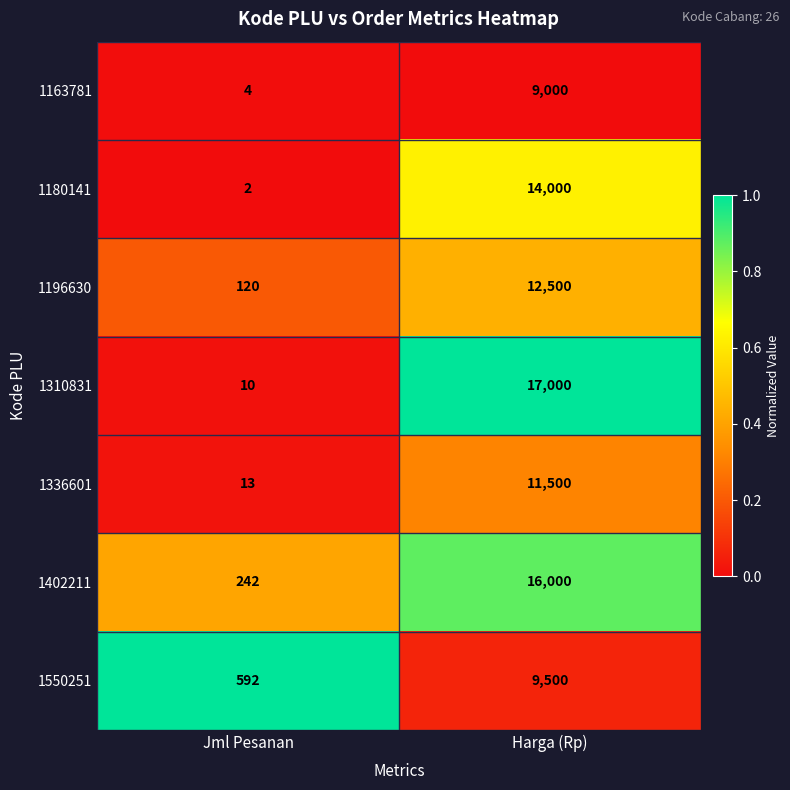

Which series has the widest spread of values?

1310831